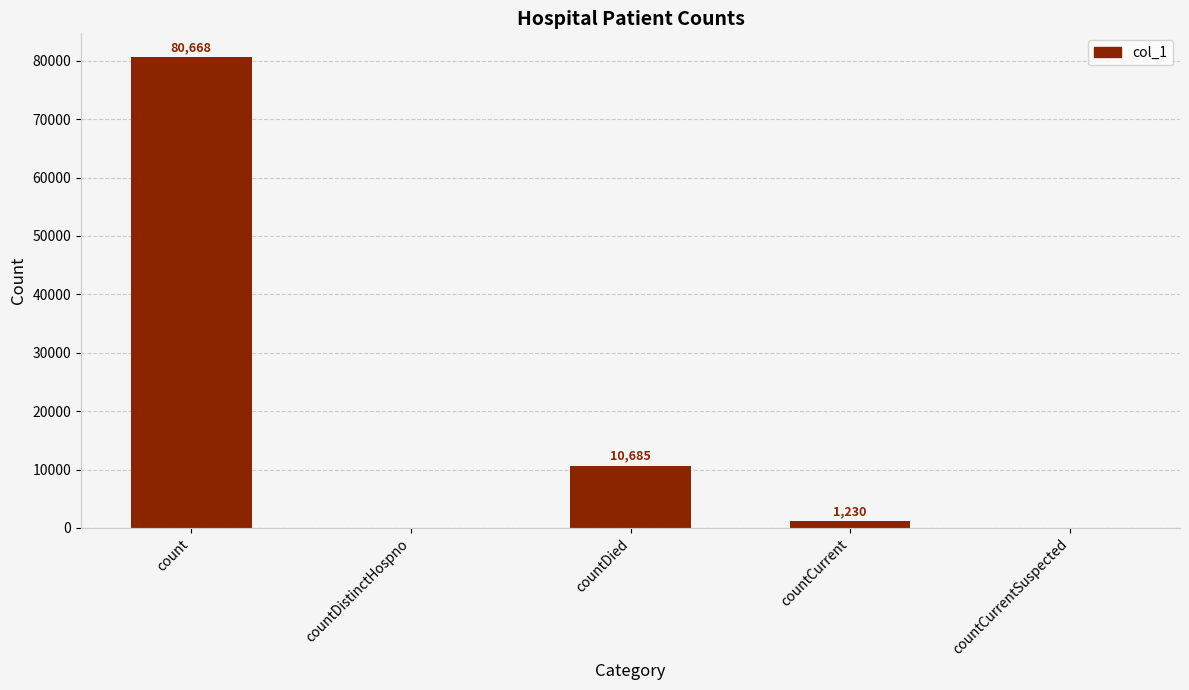

Is it true that the value at countDied is 2906?

False